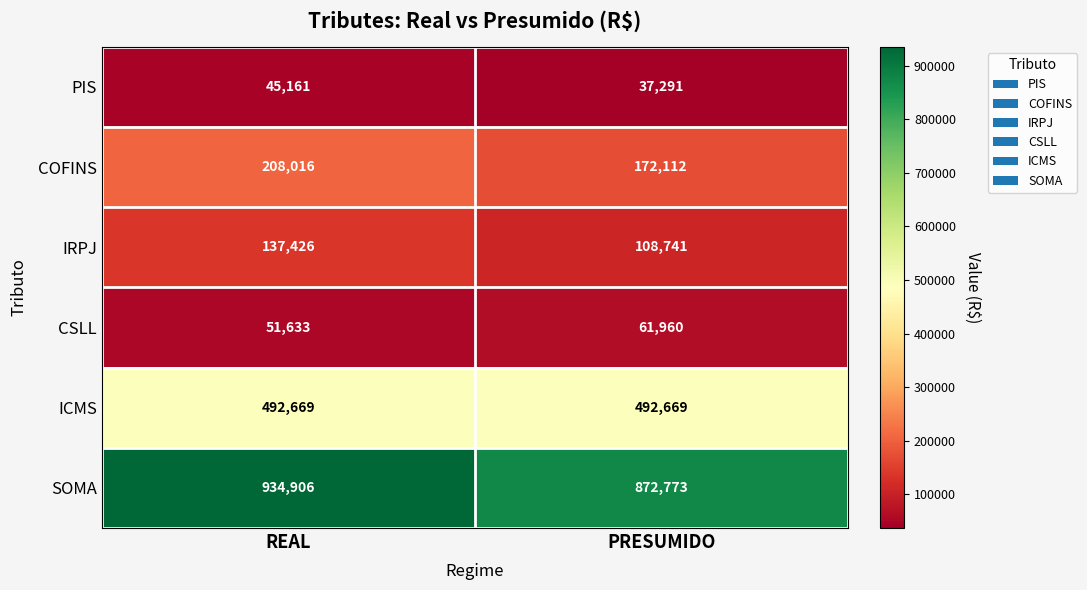

What is the maximum value for CSLL?

61960